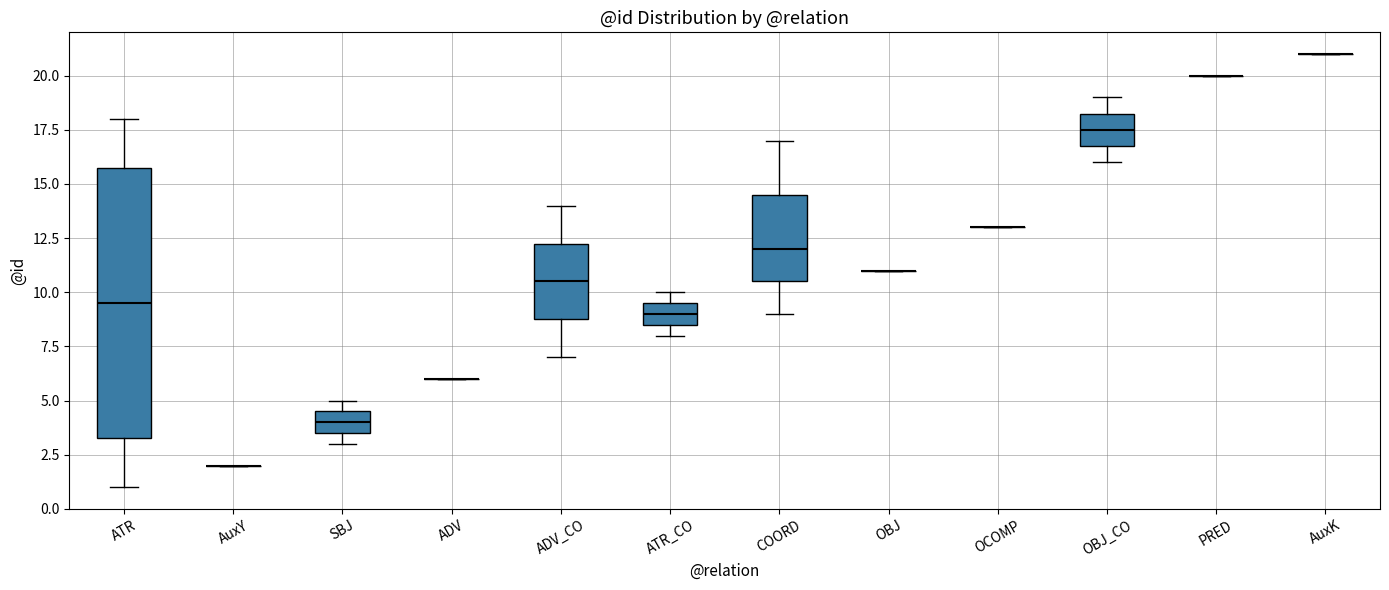

Where is the lower edge of the box for COORD on the y-axis? The values are not printed on the chart, so give them approximately, as read against the axis.

10.5